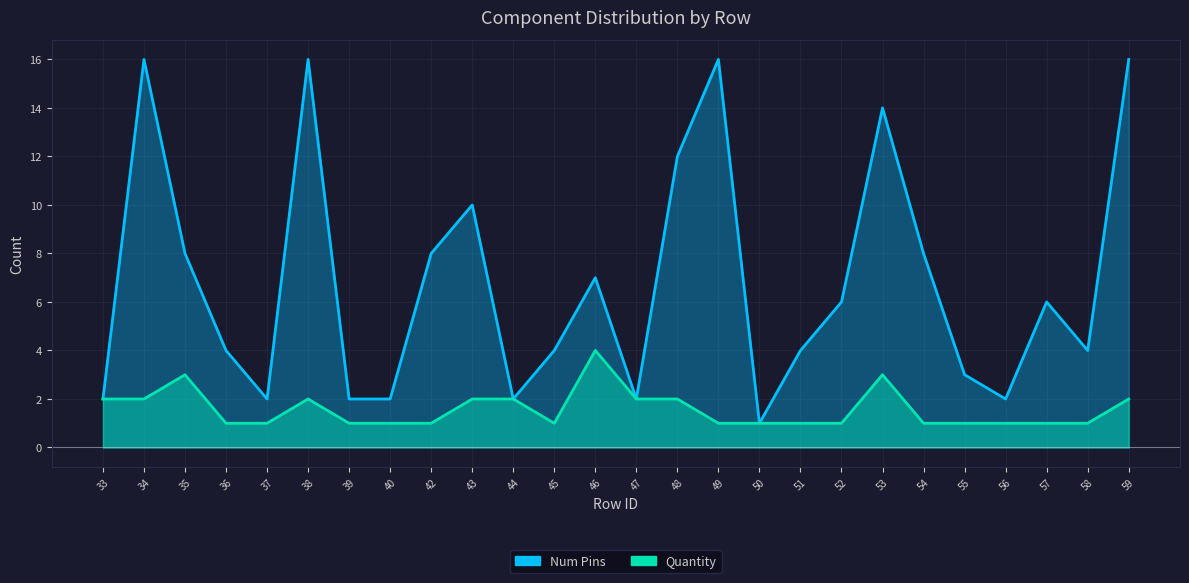

How many Quantity values are between 1 and 2?

23